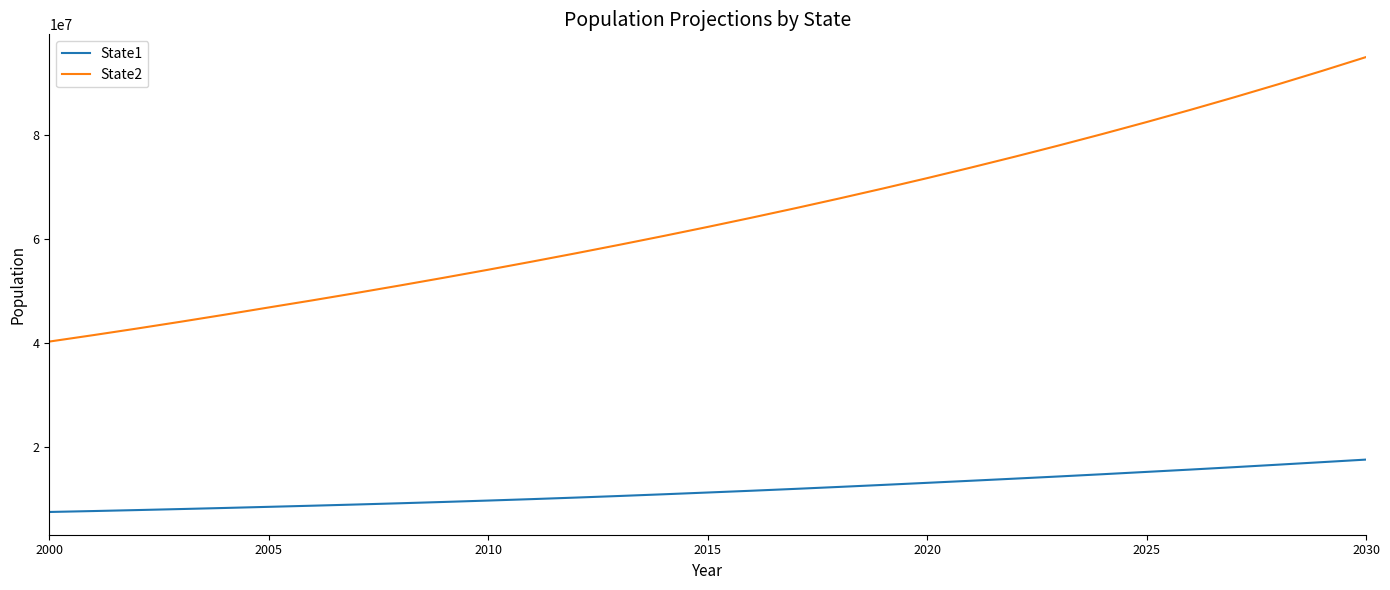

True or false: State1 and State2 cross at least once.

False